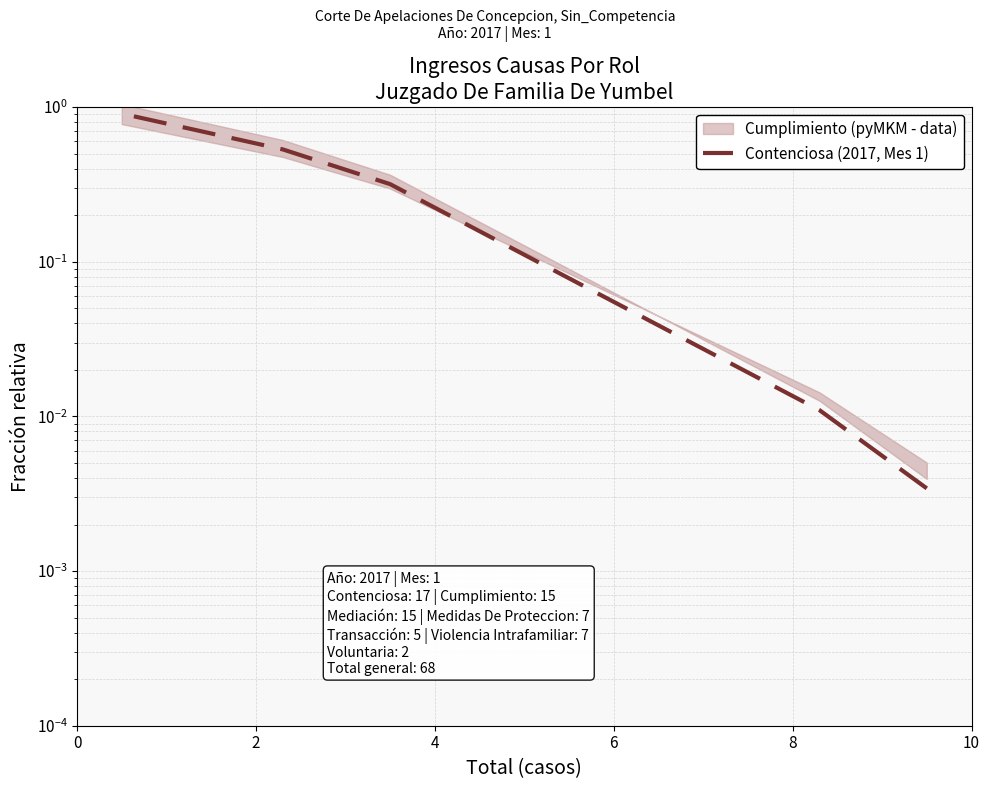

How many lines are shown in the chart?

1